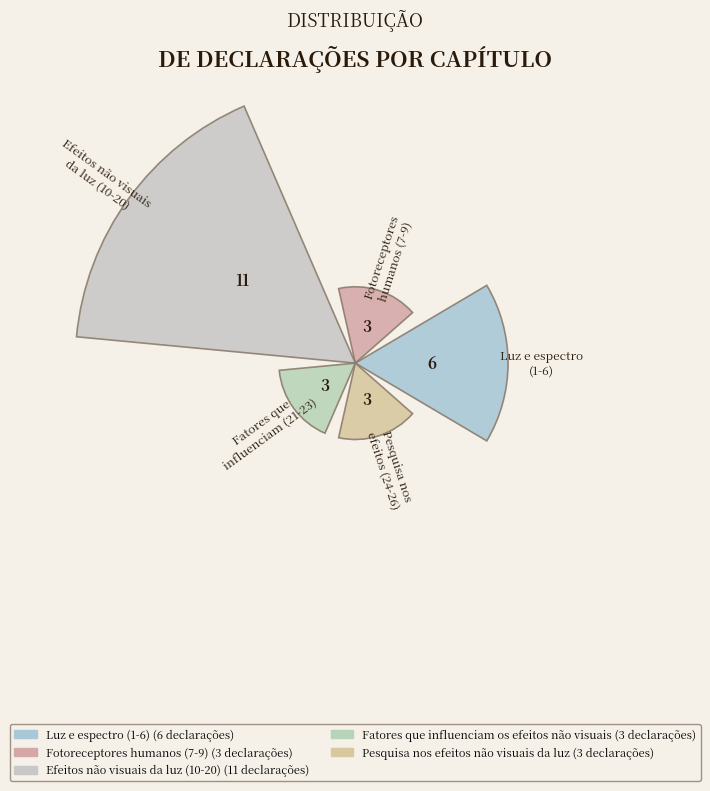

The Efeitos não visuais da luz (10-20) slice represents 42% of the pie. True or false?

True